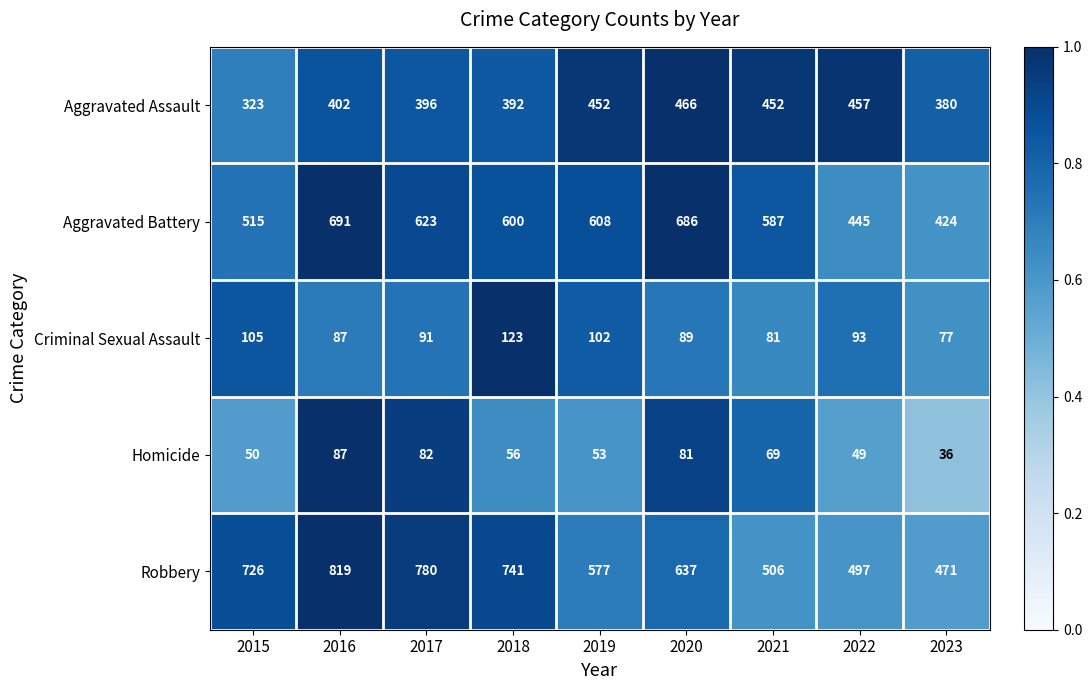

True or false: Criminal Sexual Assault has a value of 87 at 2016.

True